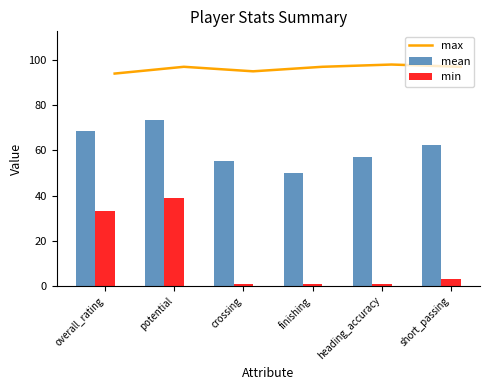

Is it true that mean equals 57.3 at heading_accuracy?

True